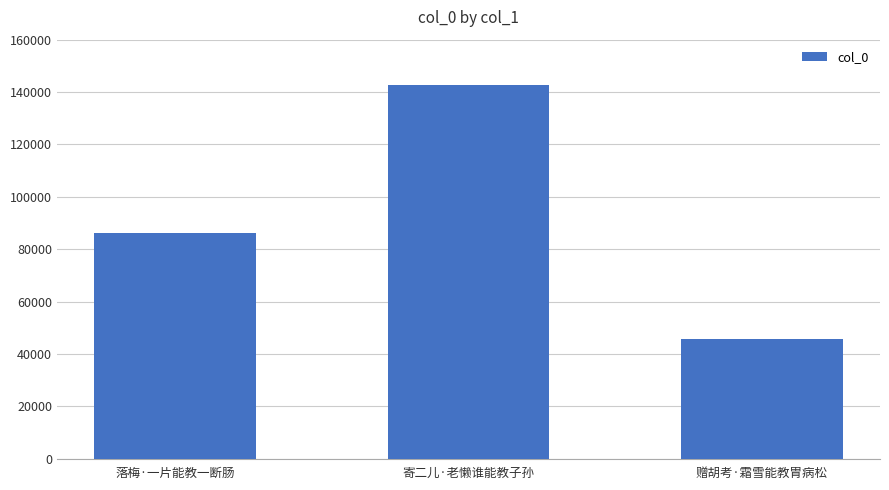

Is it true that the value at 寄二儿·老懒谁能教子孙 is 75335?

False